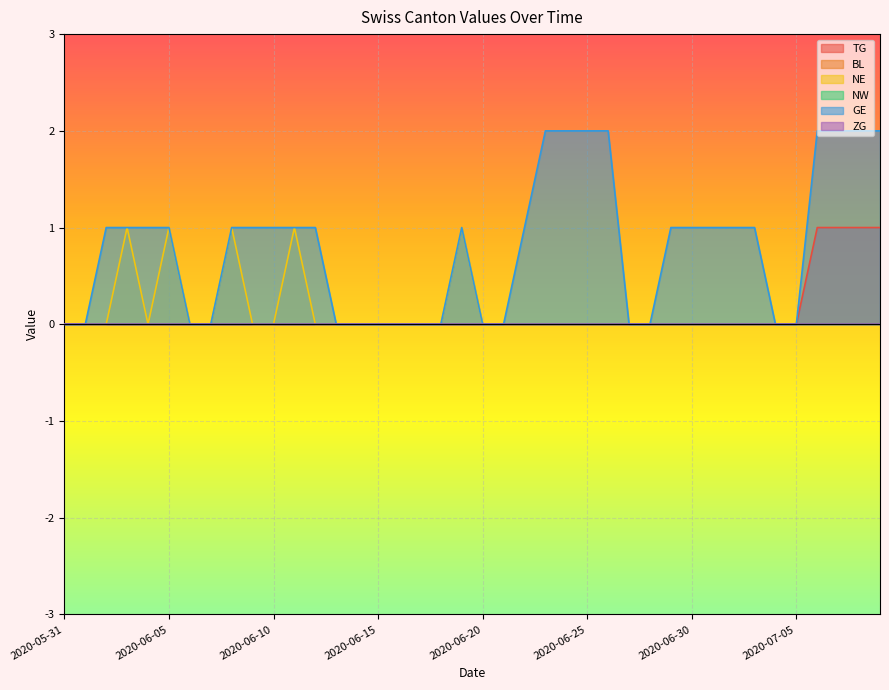

True or false: GE has a value of 1 at 2020-07-02.

True